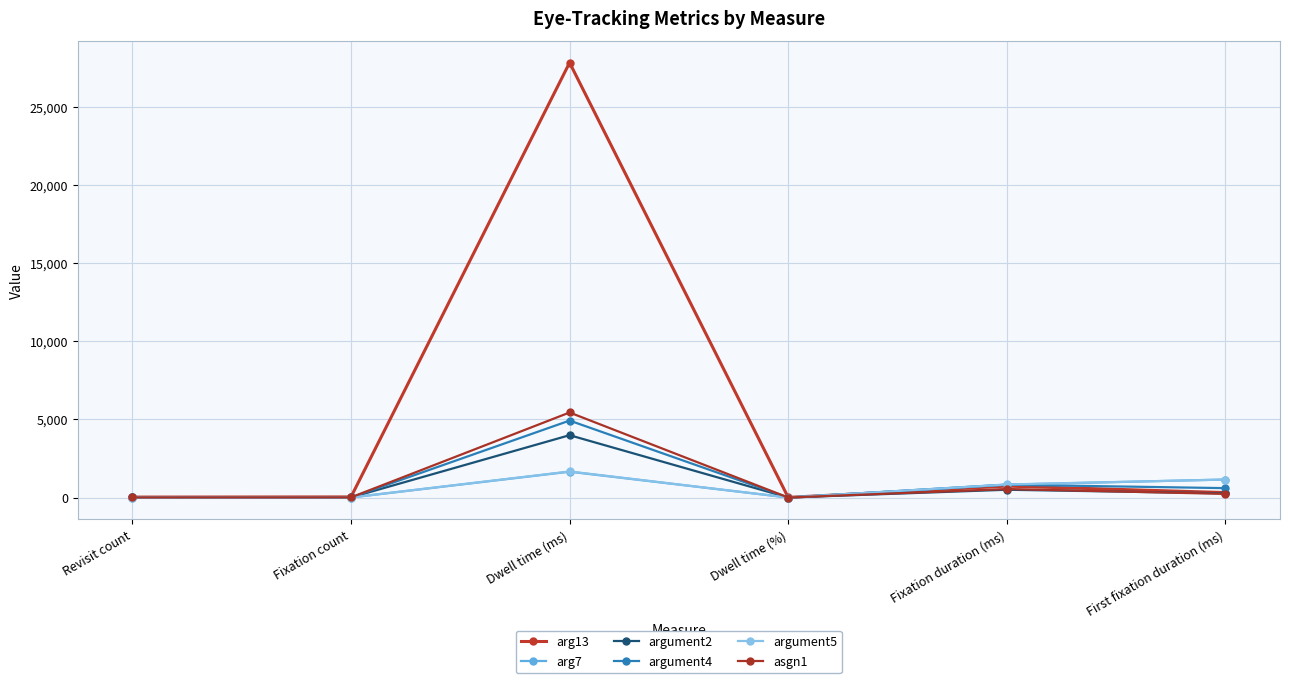

Which series changed the most between Dwell time (%) and First fixation duration (ms)?

arg7